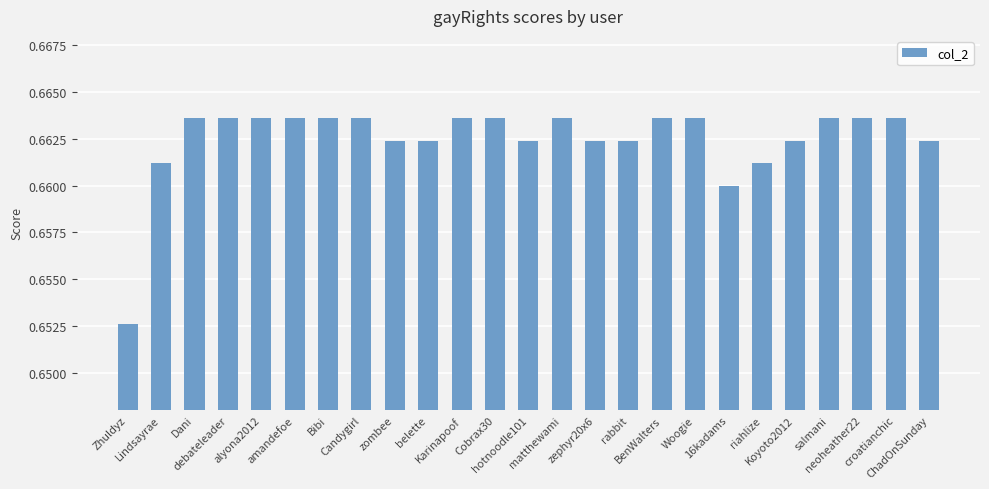

The value at Lindsayrae is 1.0. True or false?

False